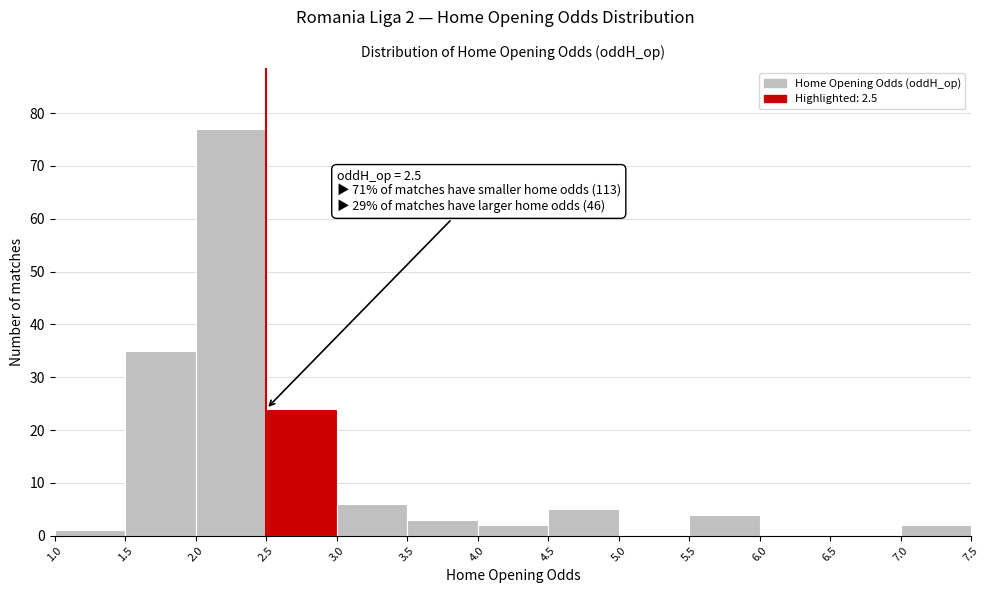

Over which range of the x-axis is the bar tallest?

2.0 to 2.5